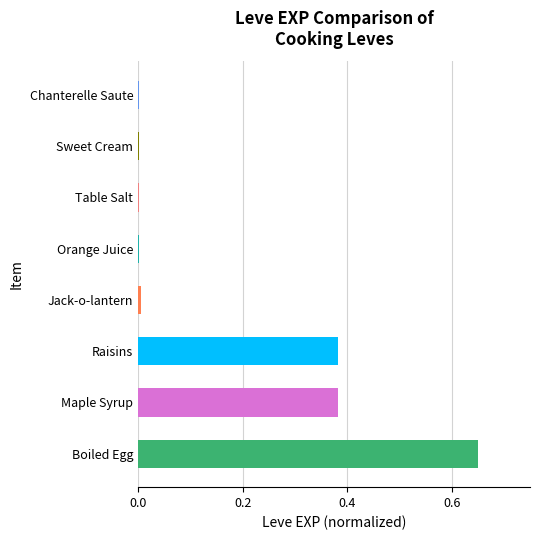

Which has a higher value, Sweet Cream or Raisins?

Raisins